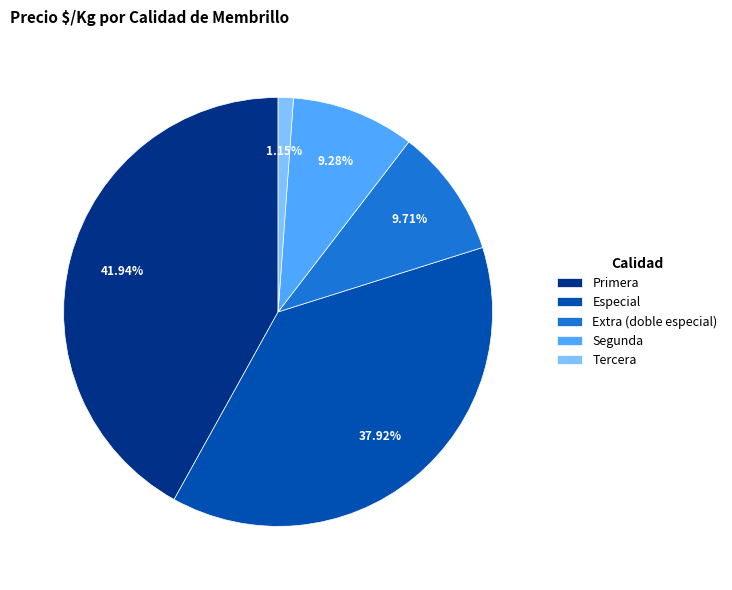

What percentage do Extra (doble especial) and Especial together represent?

47.6%